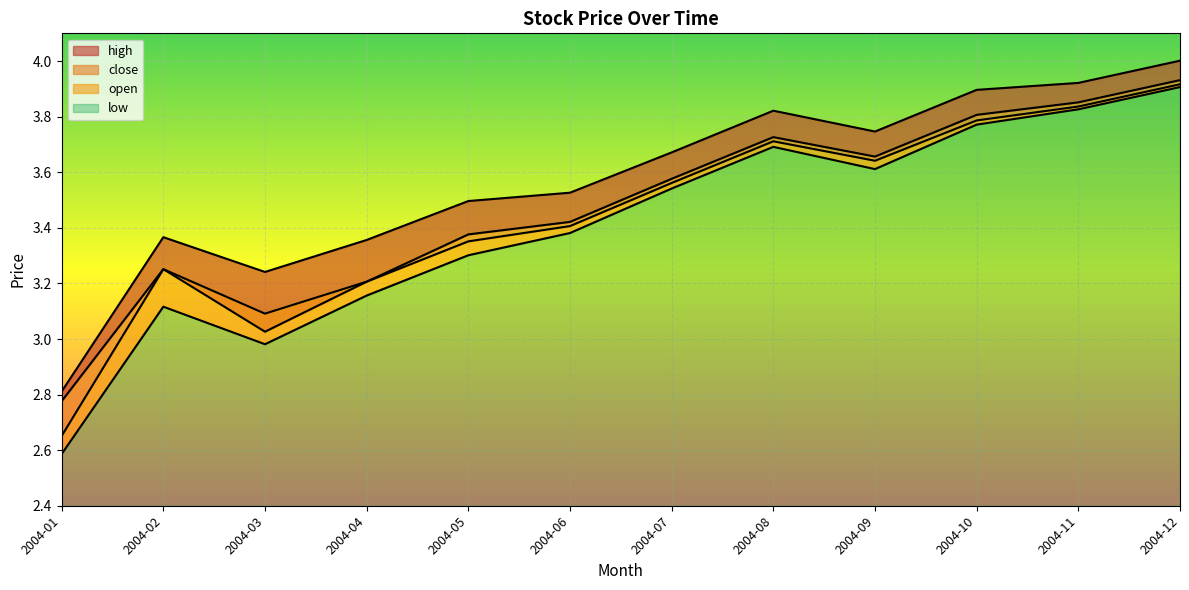

The open series shows 2.3 at 2004-12. True or false?

False